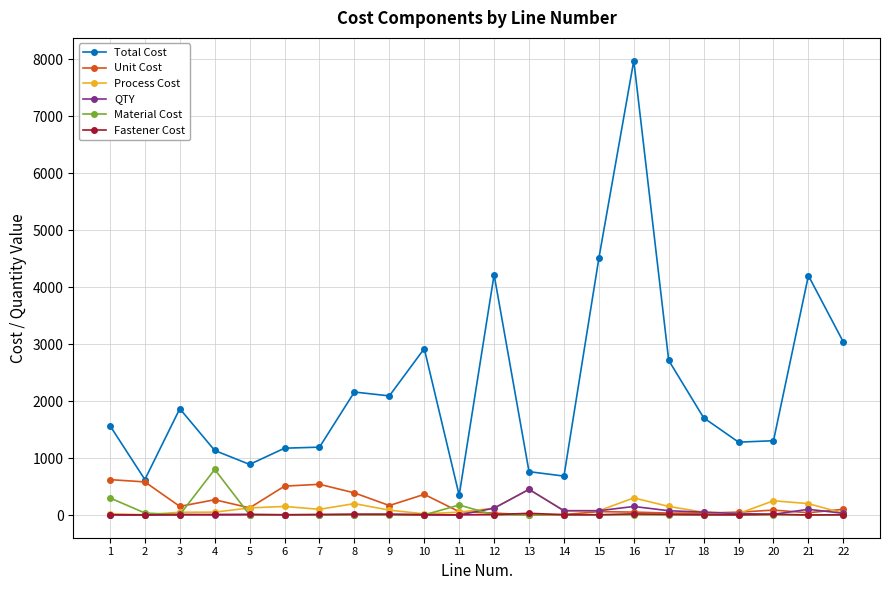

What is the average value of the Total Cost series?

2197.7